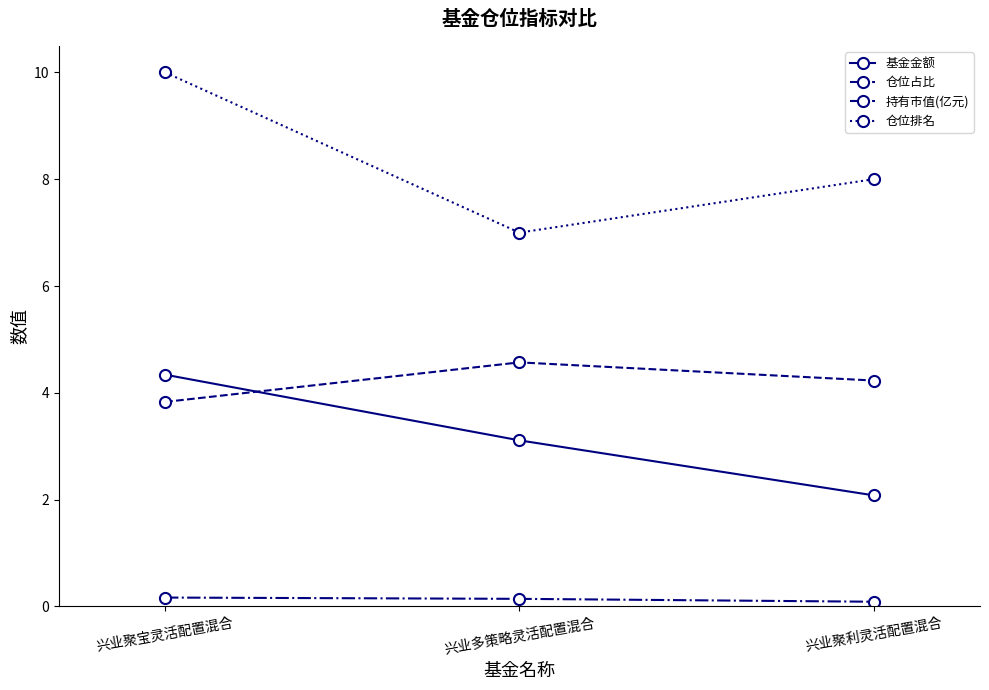

Does the chart display data point markers on the line(s)?

Yes